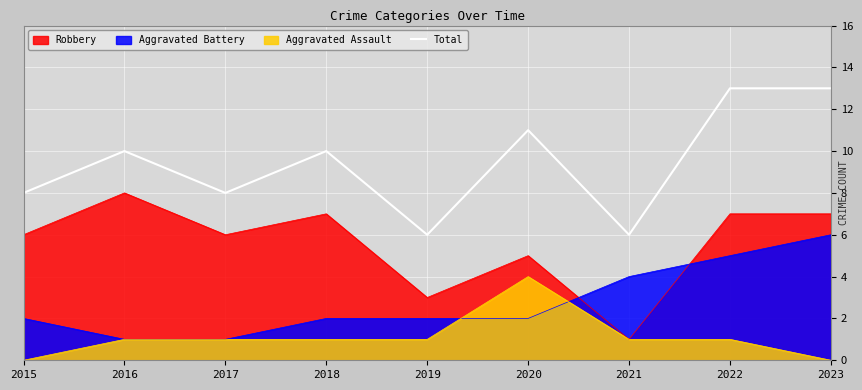

True or false: the data has more than 2 interior local peaks.

True